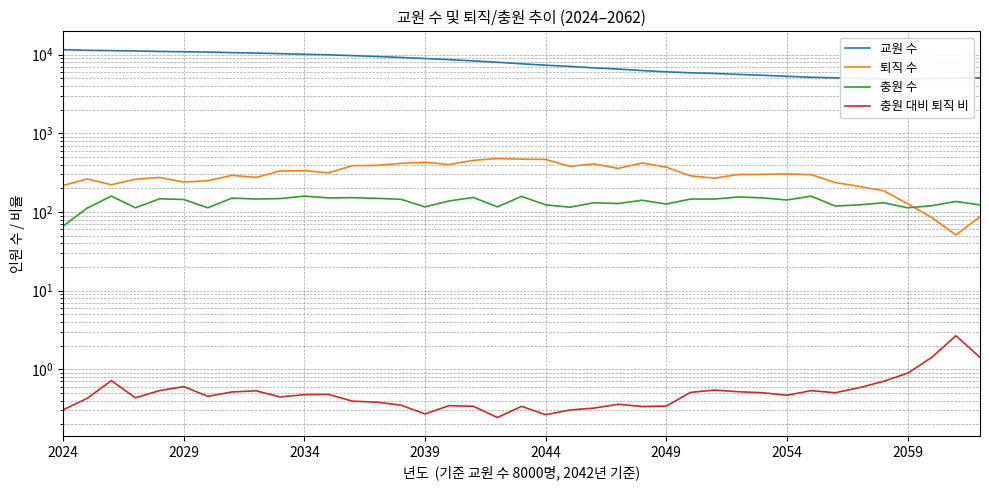

What is the difference between the highest and lowest values at 2039?

8940.7